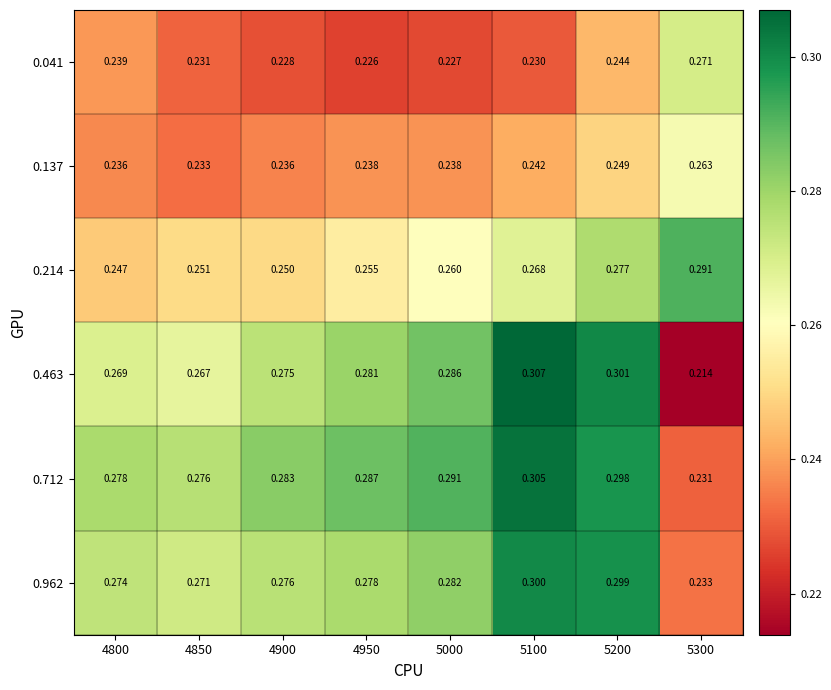

Is the value of 0.214 at 4900 greater than the value of 0.712 at 4900?

No